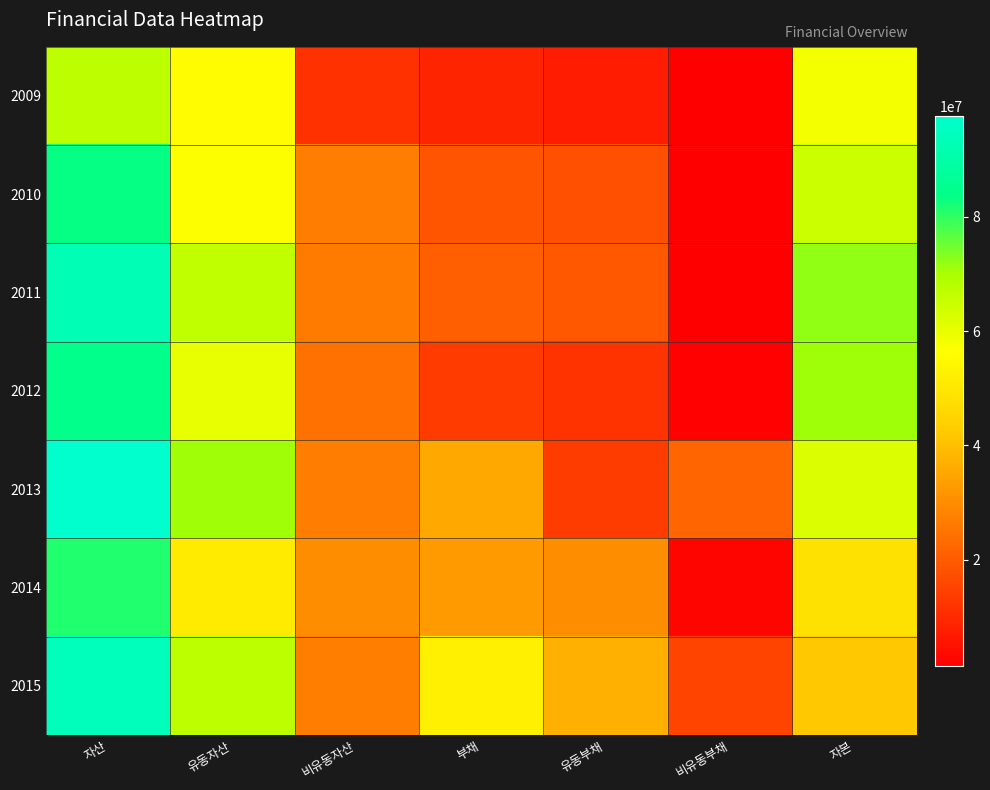

What is the total value across all series at 자본?

418232546